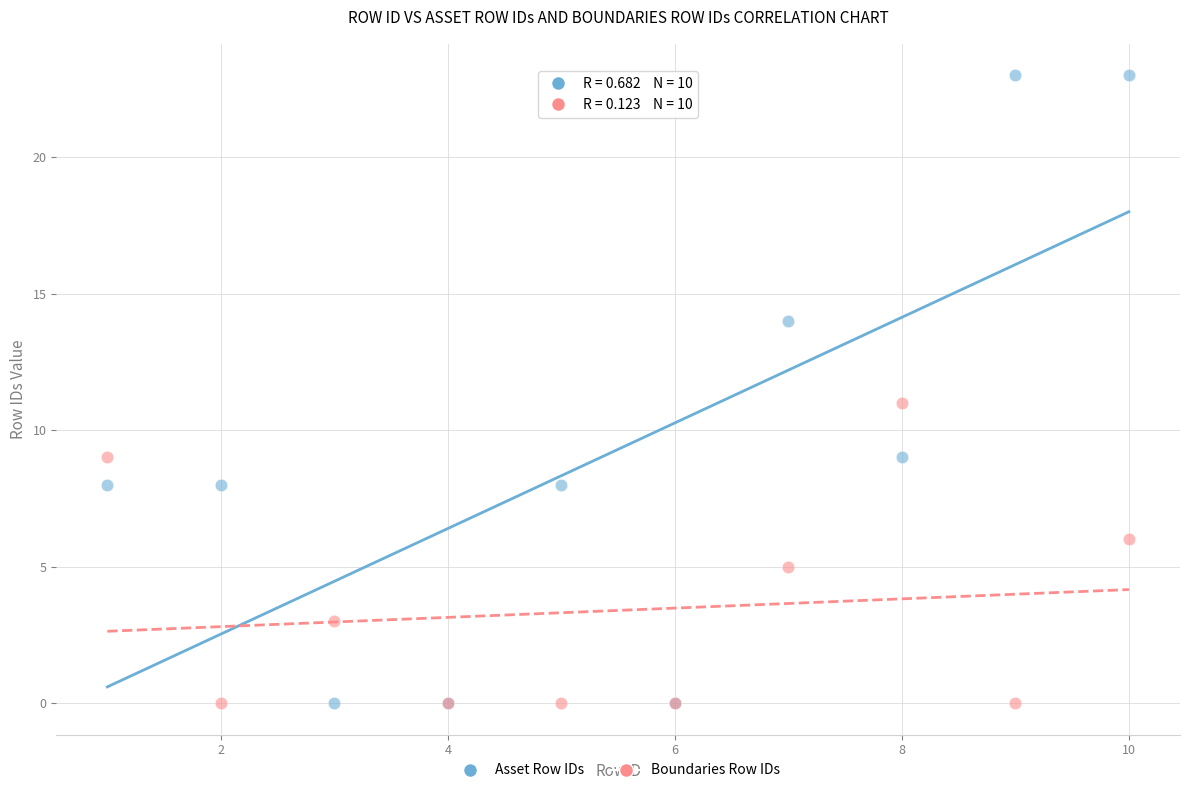

Which series has the widest spread of Y values?

Asset Row IDs